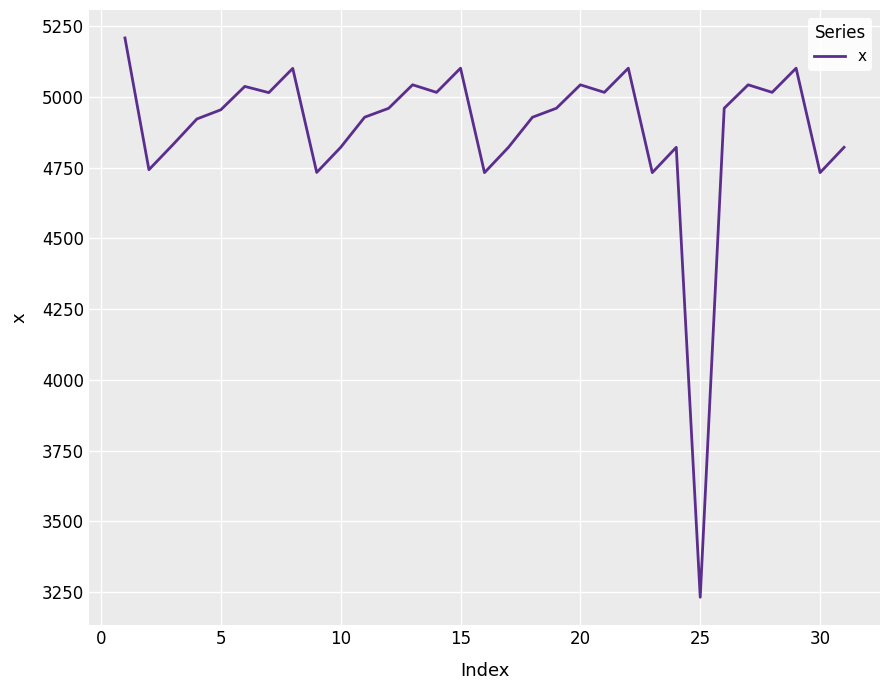

What is the maximum value shown in the chart?

5208.4